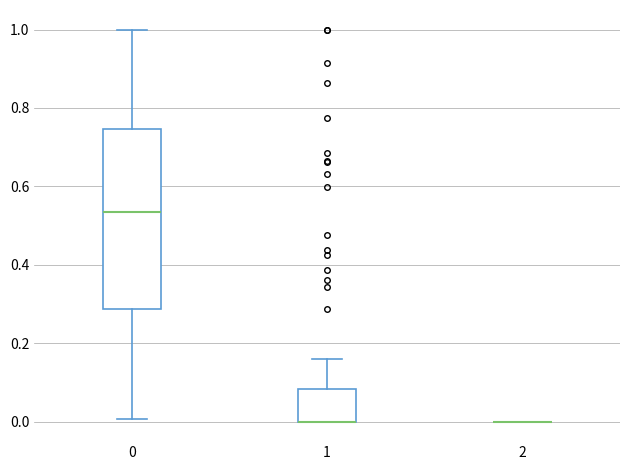

Where is the lower edge of the box at x = 1 on the y-axis? The values are not printed on the chart, so give them approximately, as read against the axis.

0.00